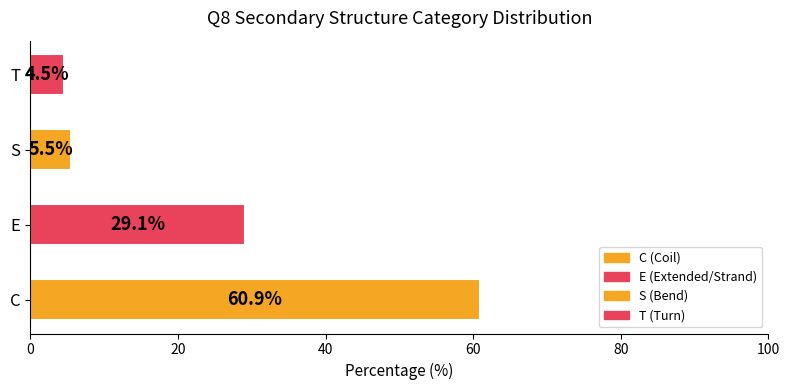

List the labels in order of value, smallest first.

T, S, E, C